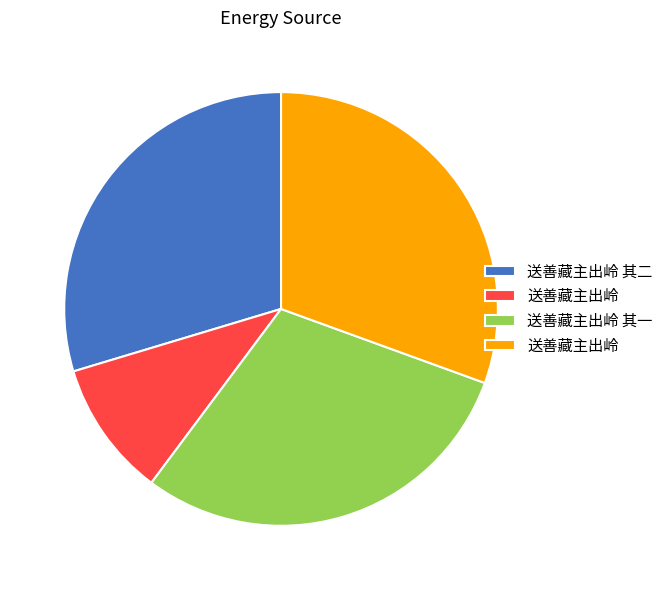

Does any single category account for the majority?

No